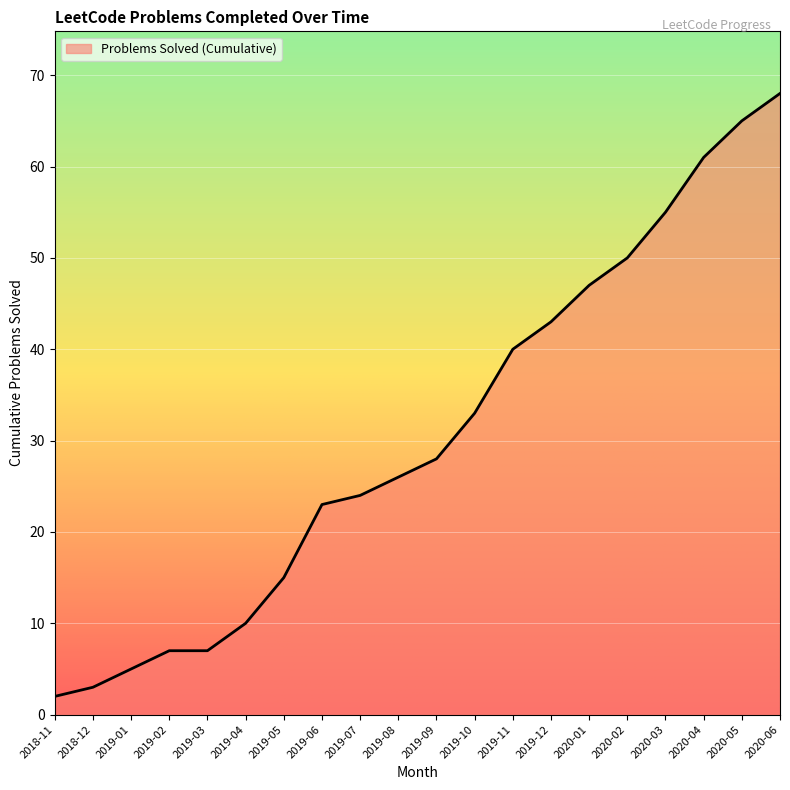

True or false: the data shows 20 at 2020-05.

False